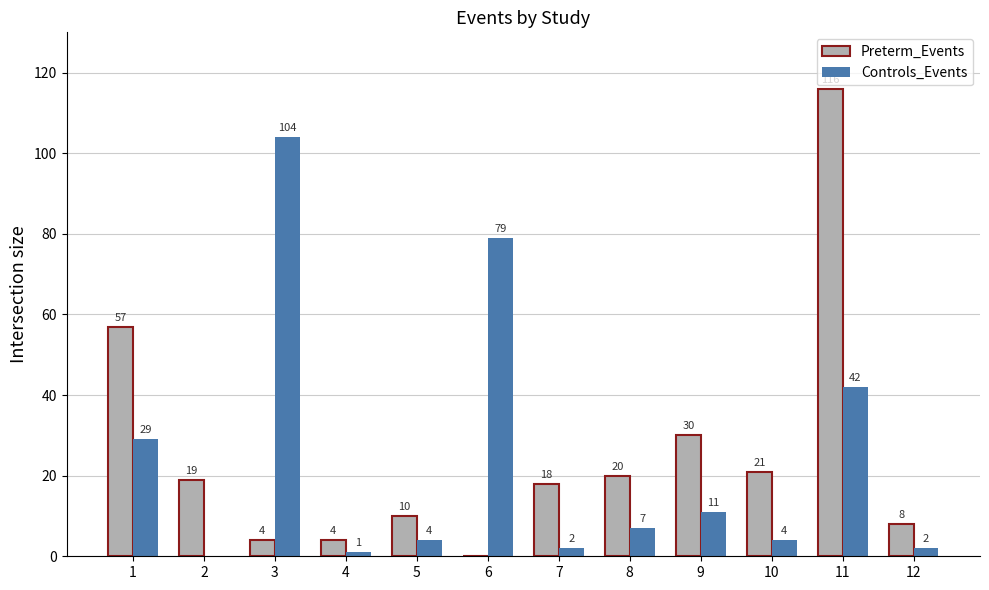

Where does the Preterm_Events series first go above 19?

1